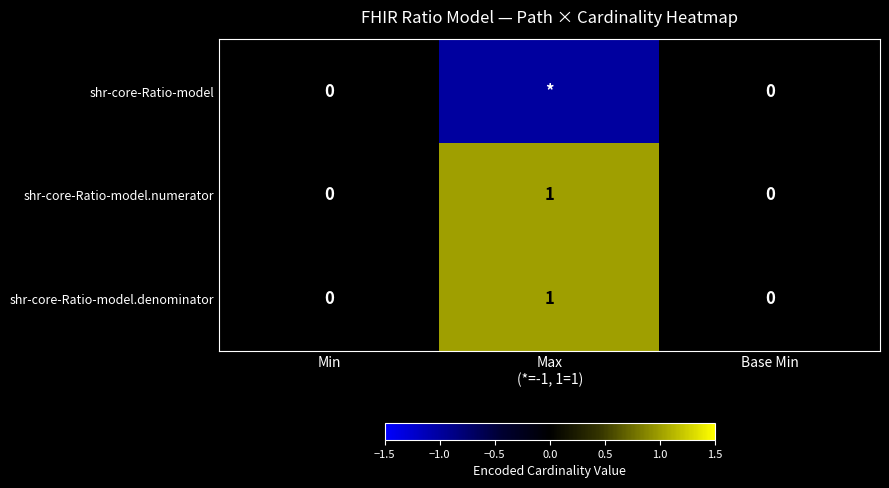

At which category does the chart reach its minimum across all series?

Max
(*=-1, 1=1)